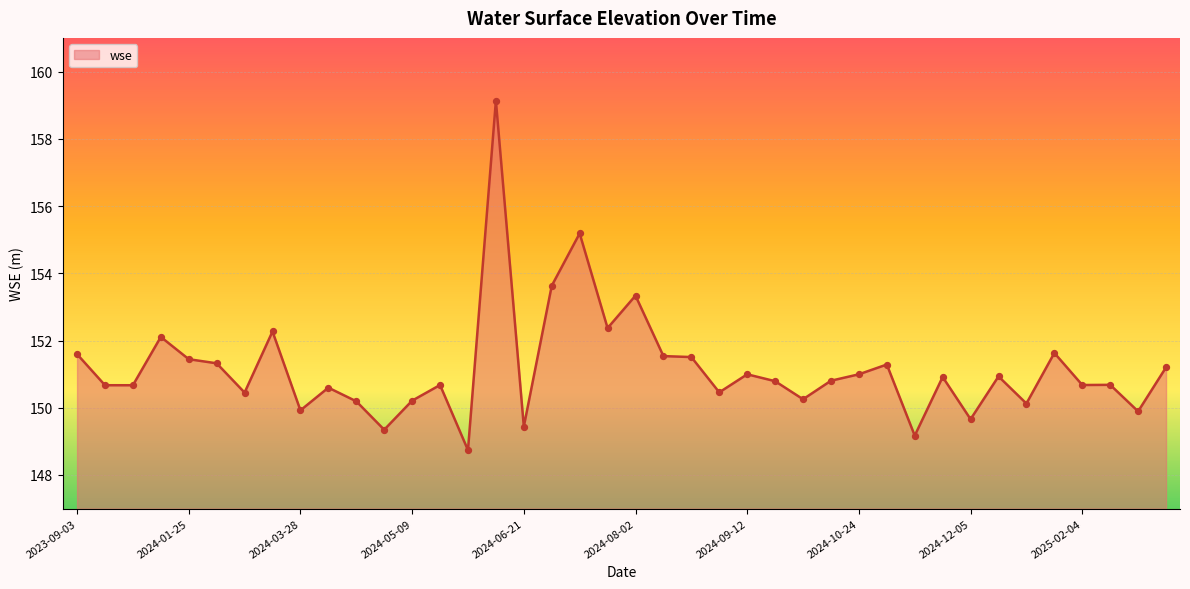

What is the maximum value shown in the chart?

159.1